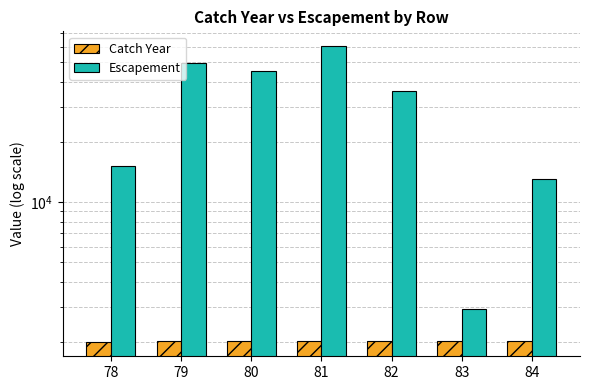

List the series in order of their peak value, highest first.

Escapement, Catch Year